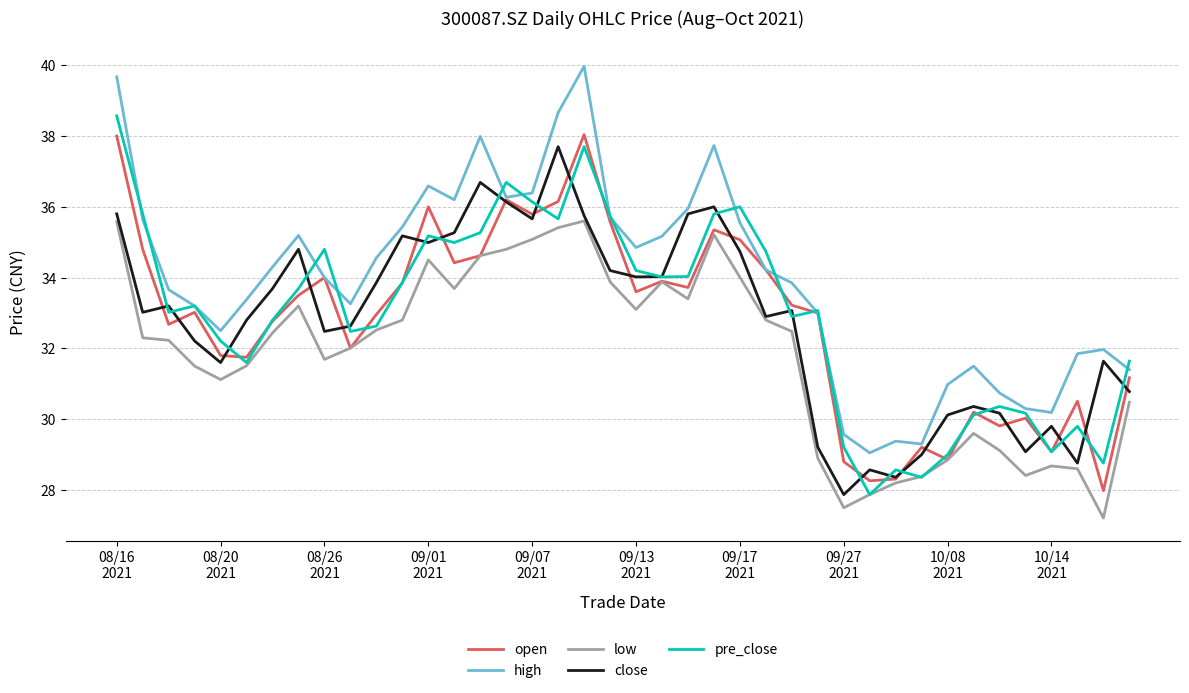

What is the smallest value displayed?

27.2